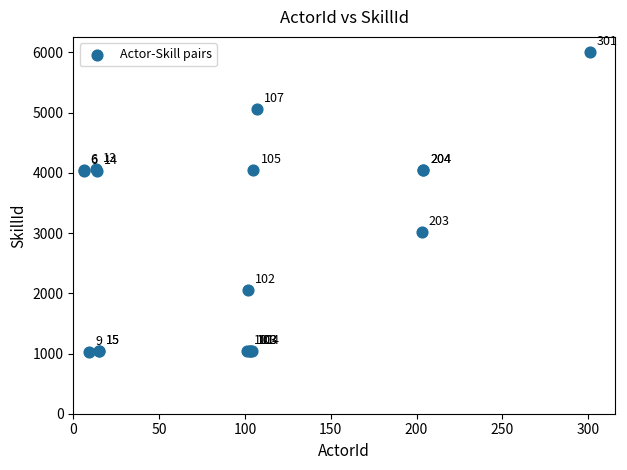

What Y value in the scatter plot is closest to 3520?

3020